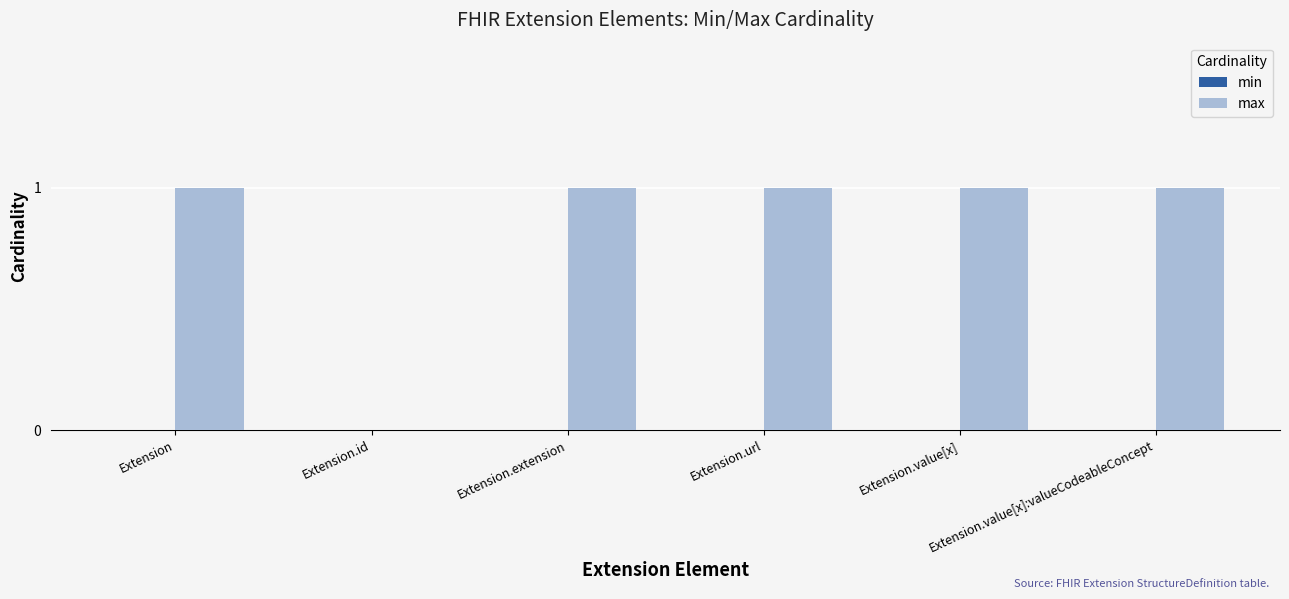

What is the sum of all values?

5